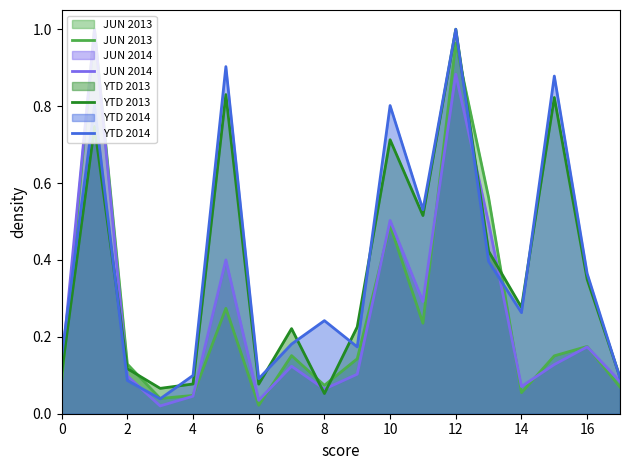

Which series has the largest total across all categories?

YTD 2014